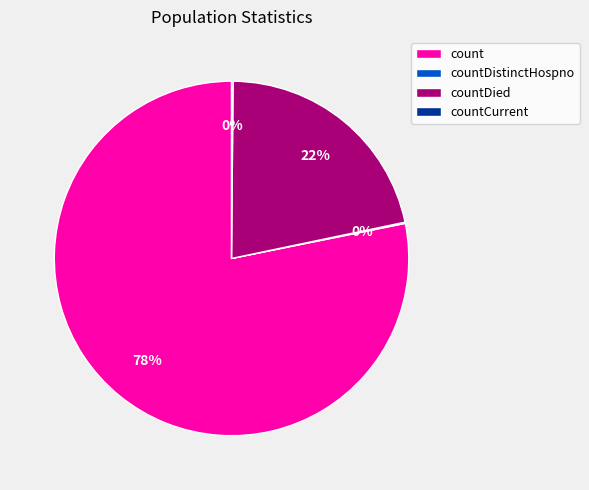

The count slice represents 78% of the pie. True or false?

True